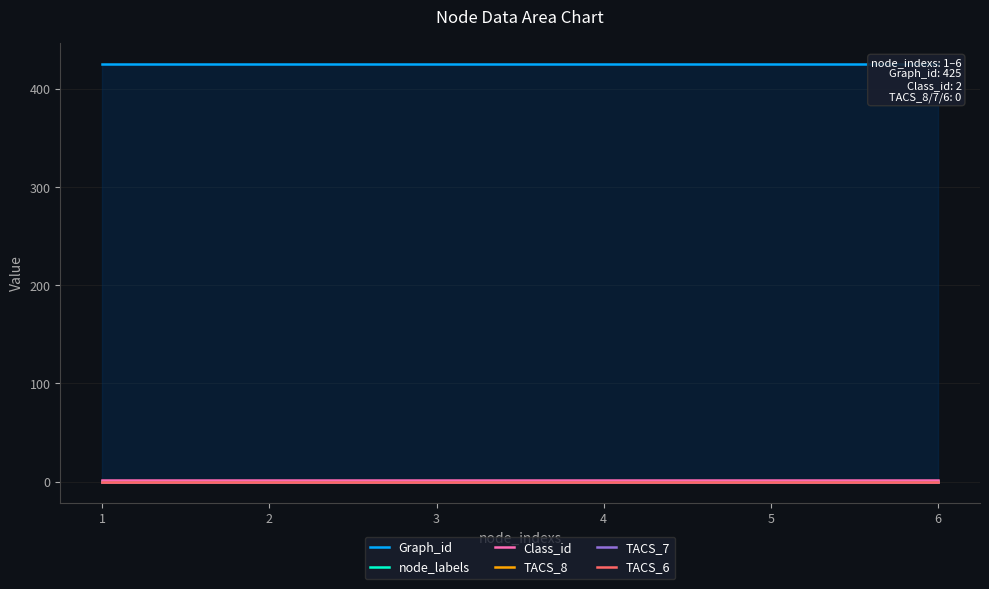

Count the number of data series in this chart.

6